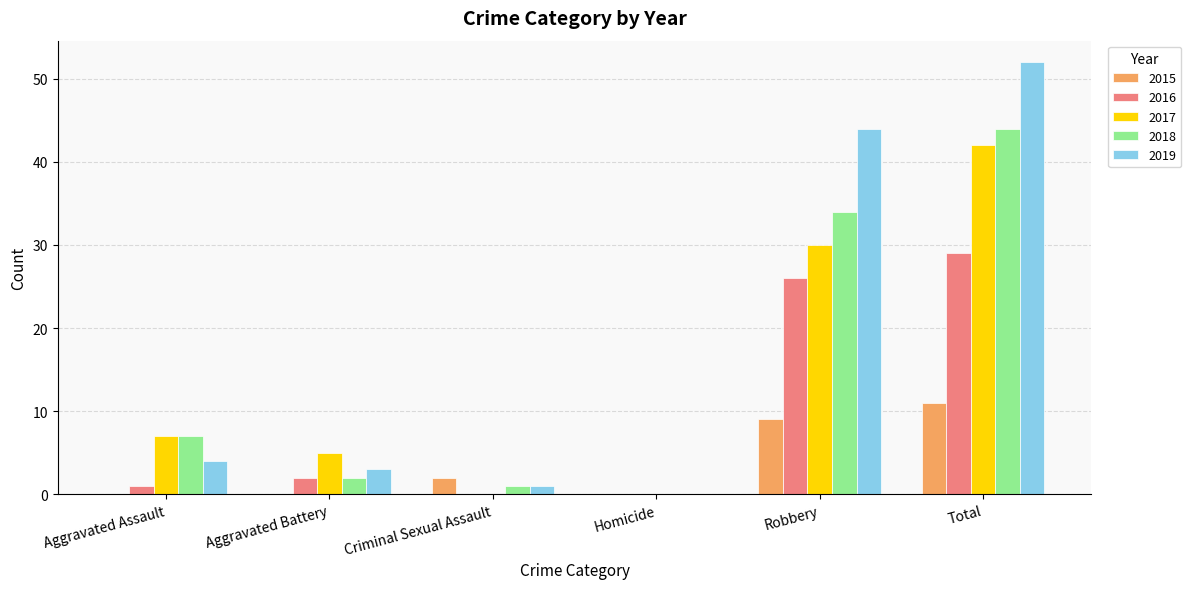

What is the sum of all 2016 values?

58